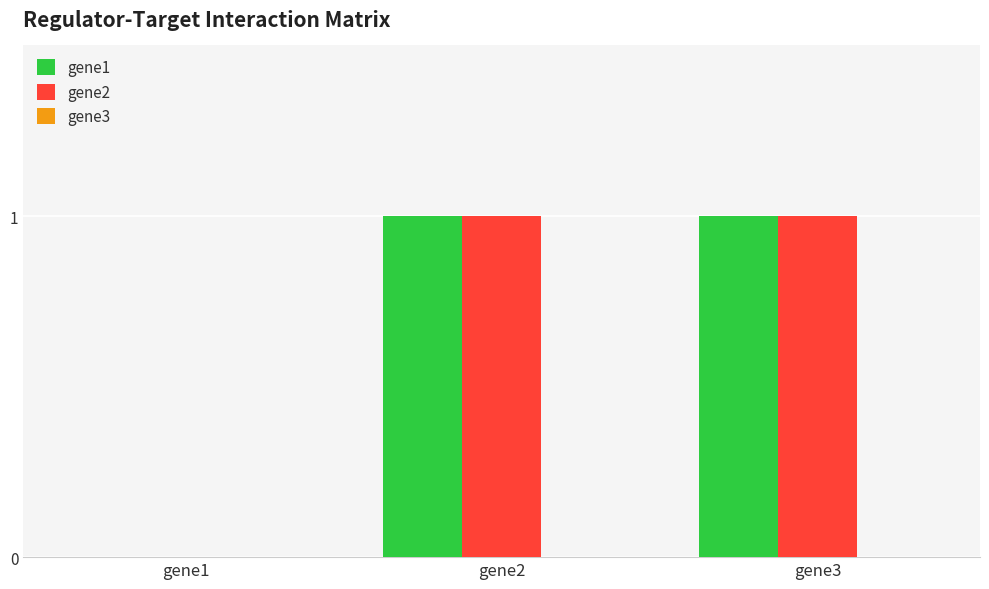

What is the sum of the gene2 values at gene1 and gene2?

1